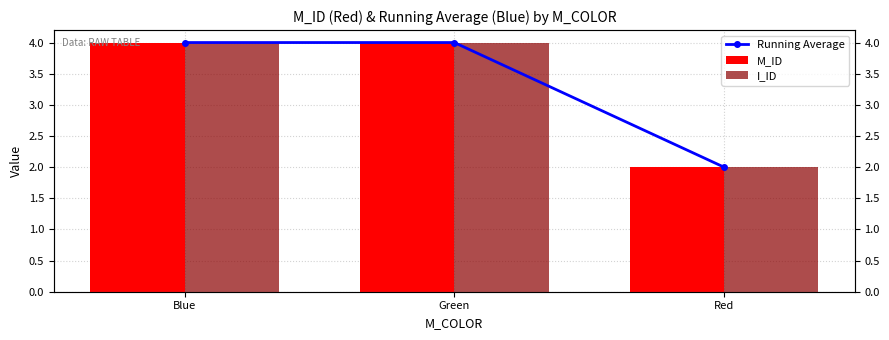

Between Blue and Red, which series saw the biggest shift?

Running Average